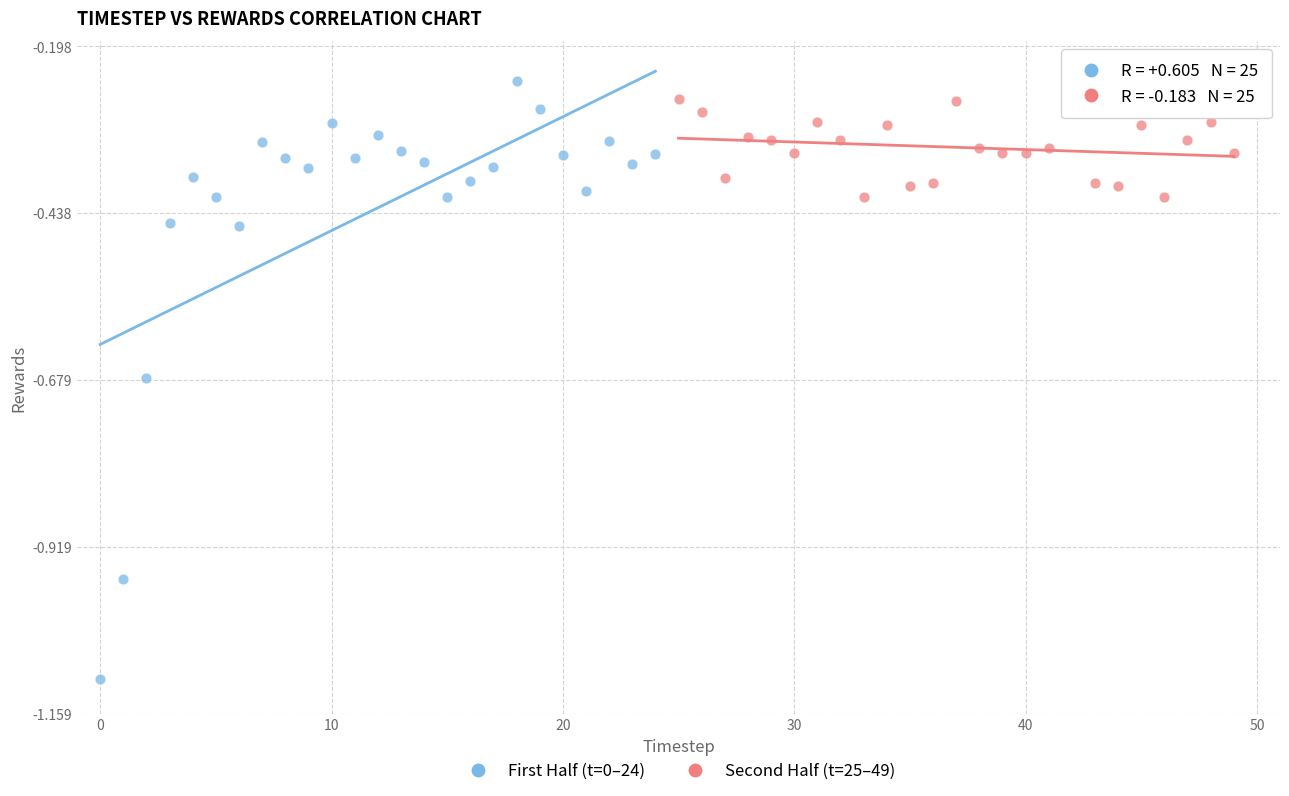

Which series contains the lowest Y value?

First Half (t=0–24)